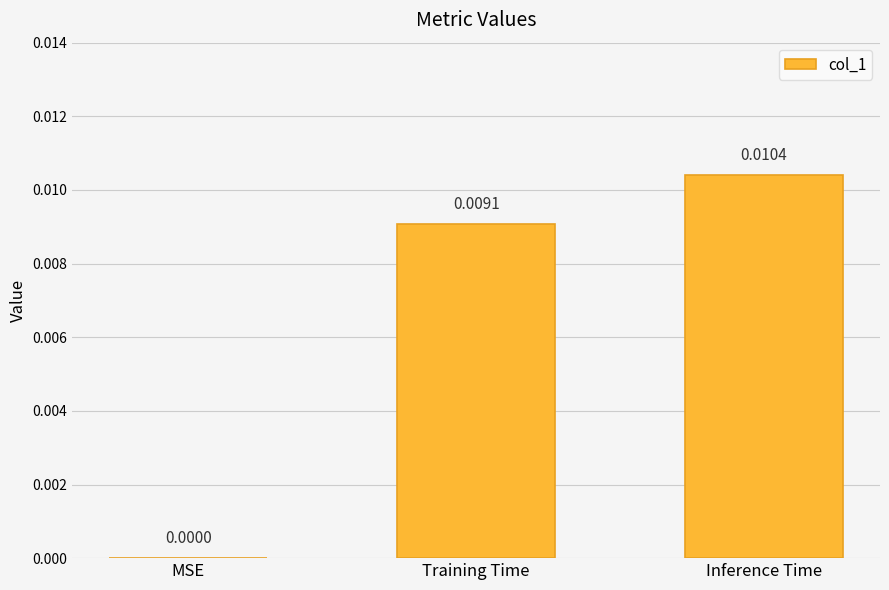

Between Training Time and Inference Time, which is larger?

Inference Time